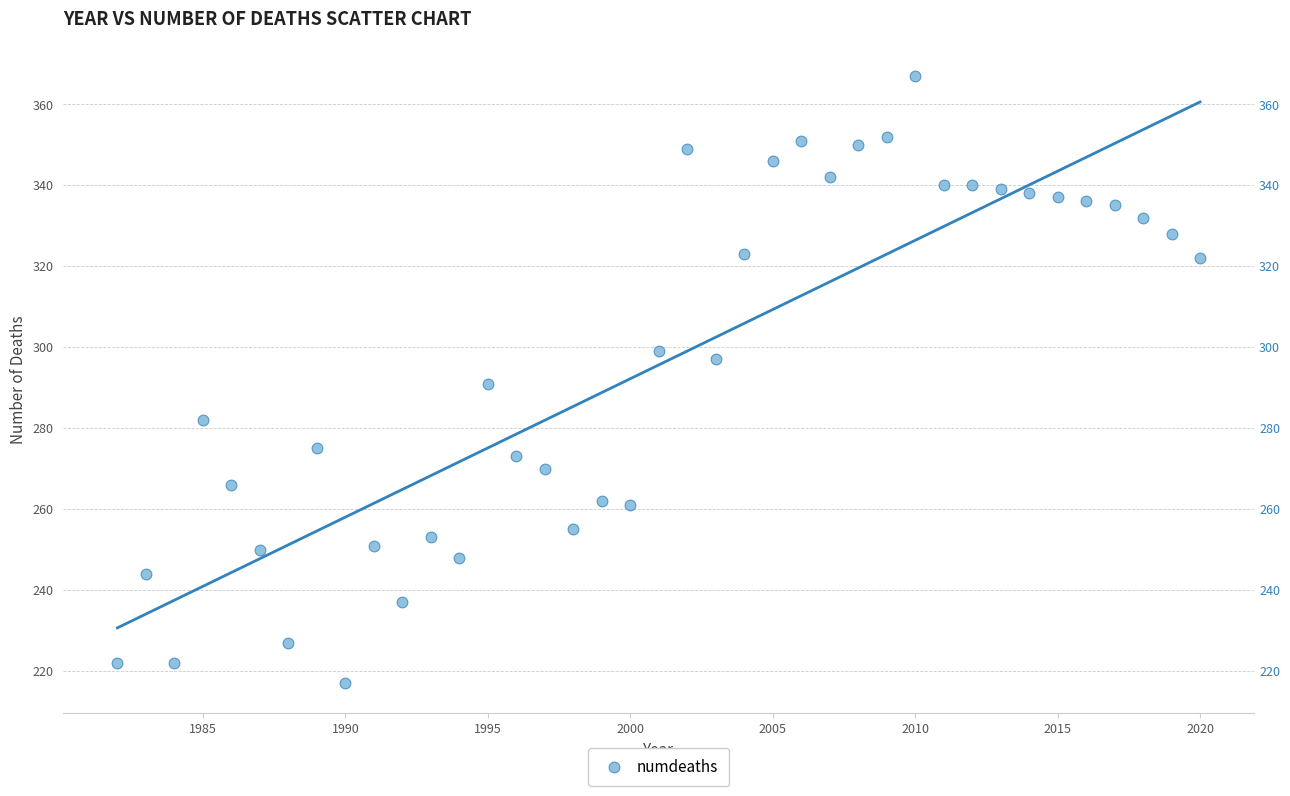

What is the range of Y values (max minus min)?

150